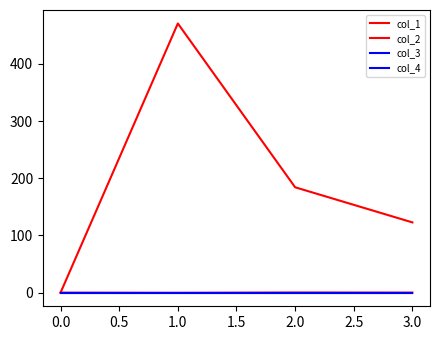

Which series has the largest range (max minus min)?

col_1